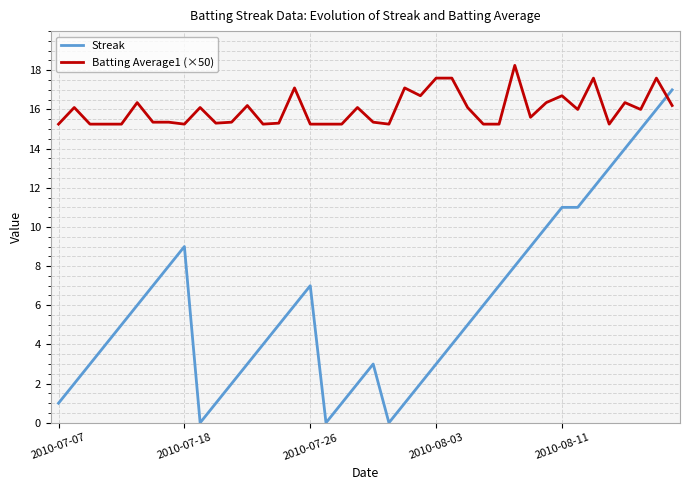

Rank the series by their average value, from lowest to highest.

Streak, Batting Average1 (×50)